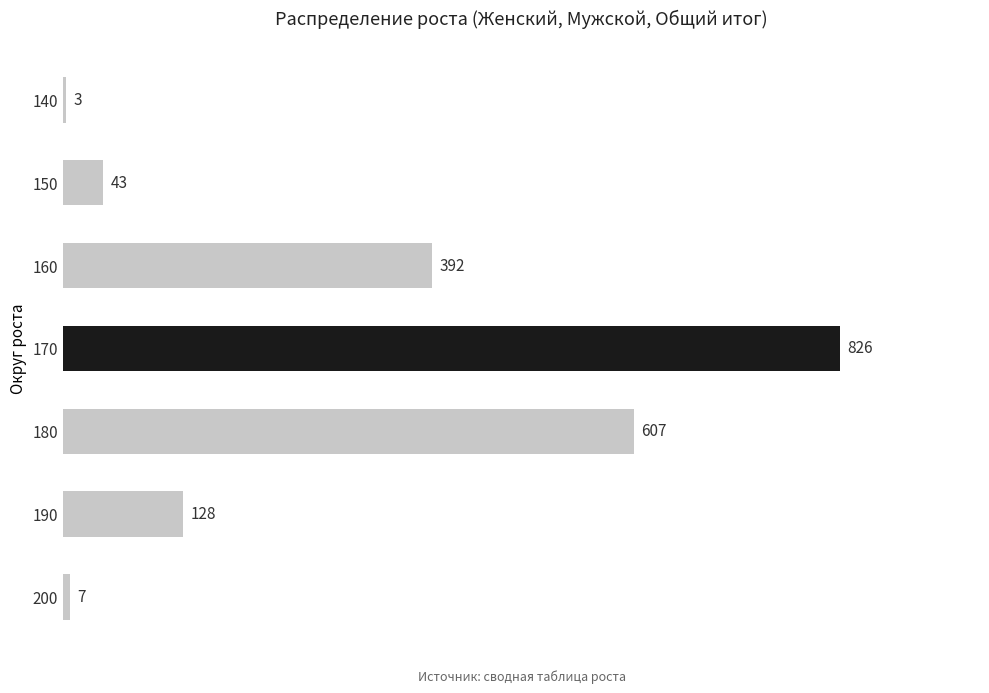

What is the value of the 6th bar from the top?

128